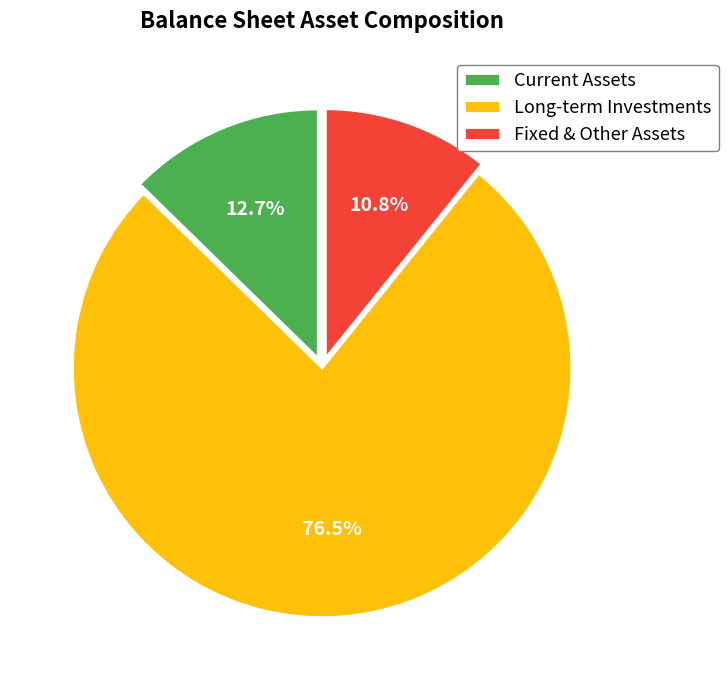

Is there any slice that represents more than half of the pie?

Yes